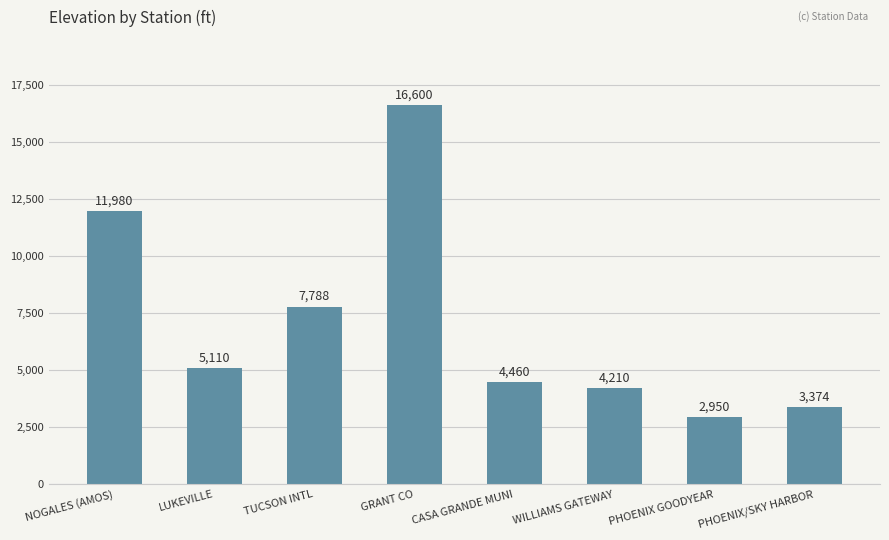

Approximately how many times larger is the value at TUCSON INTL compared to NOGALES (AMOS)?

0.7